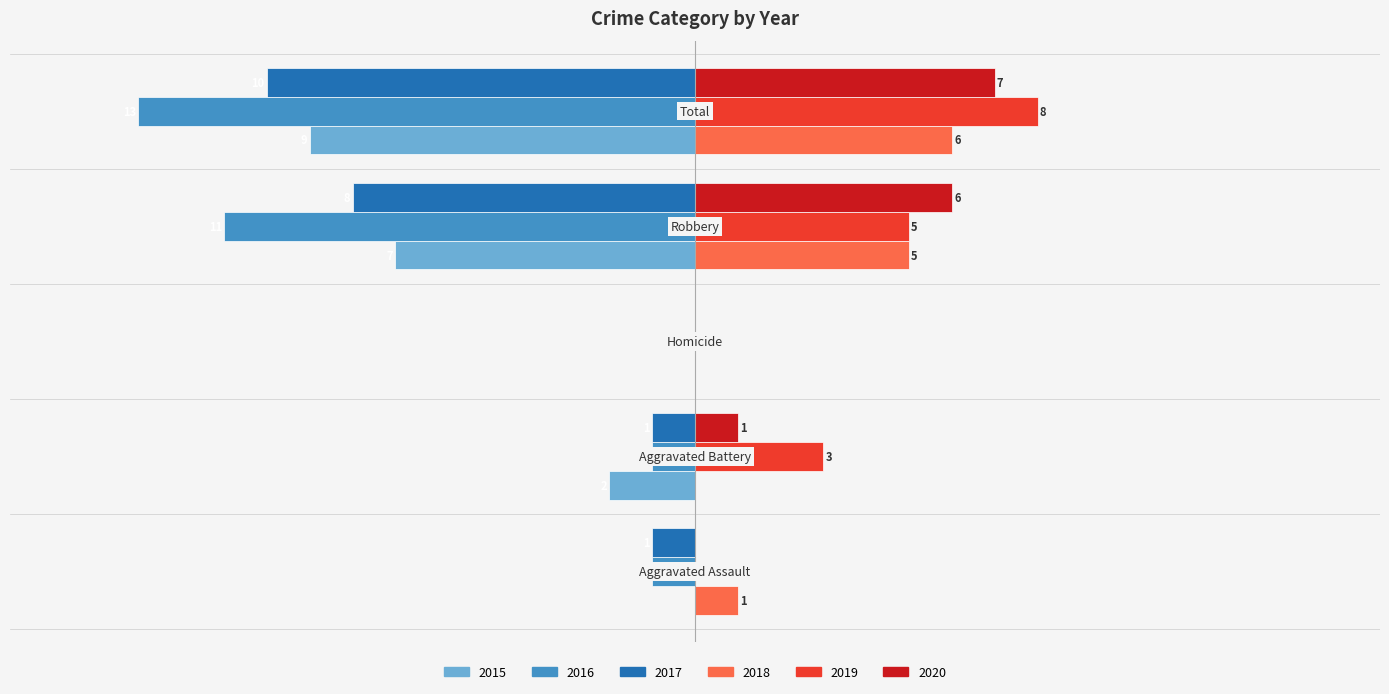

What are all the series names shown in the legend?

2015, 2016, 2017, 2018, 2019, 2020